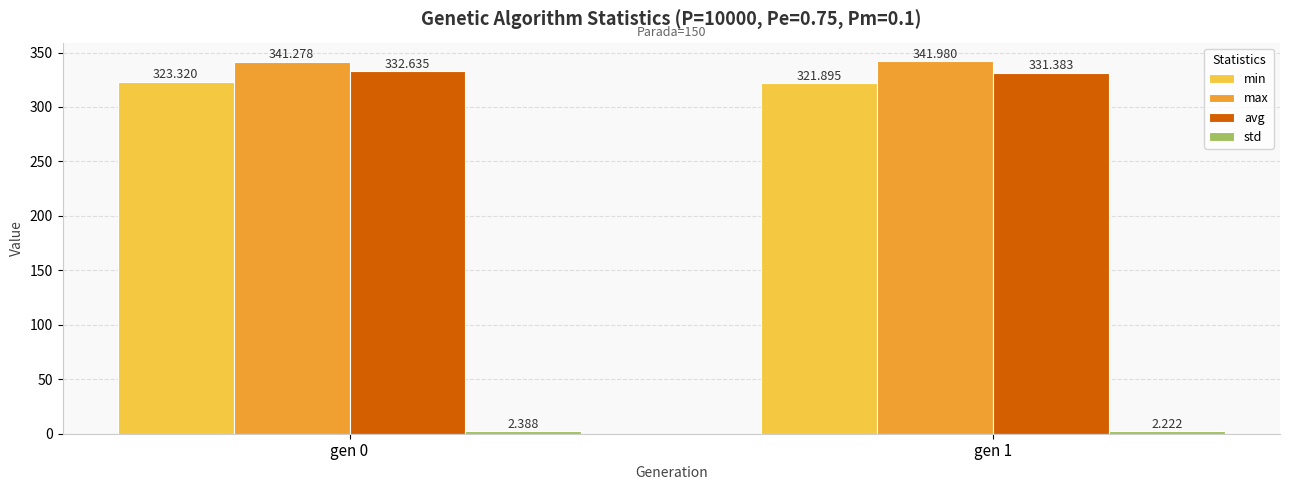

What is the difference between the maximum and minimum values in the max series?

0.7